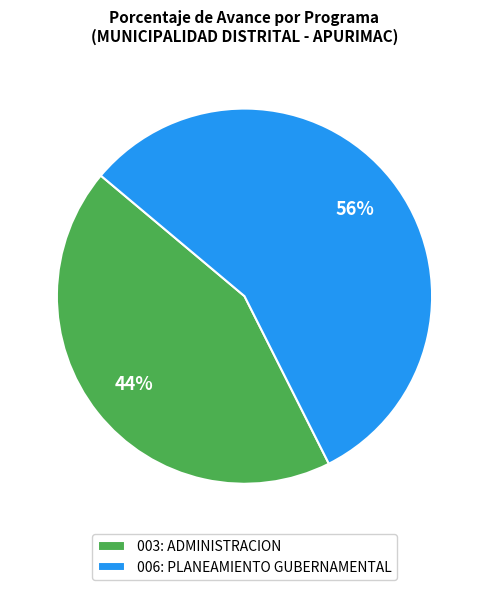

Count the number of slices in the pie.

2